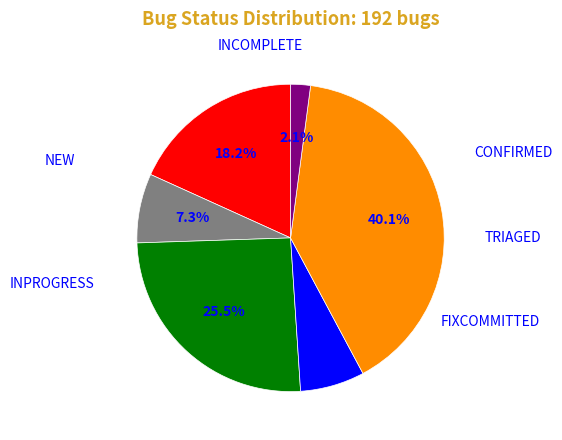

Does any single category account for the majority?

No